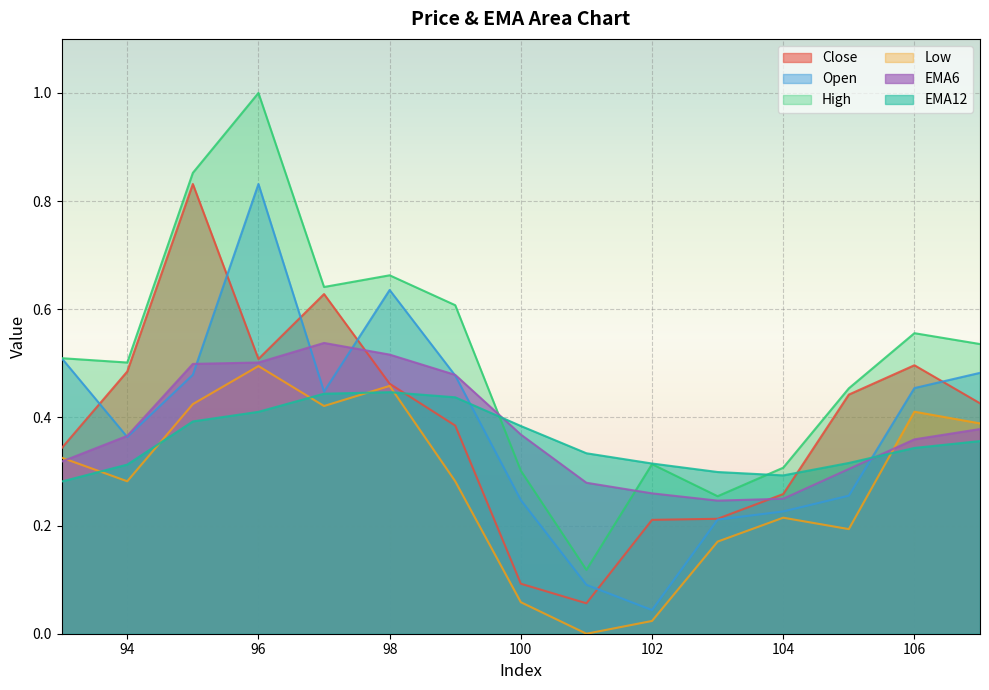

What is the difference between the second highest and minimum values in the High series?

0.7